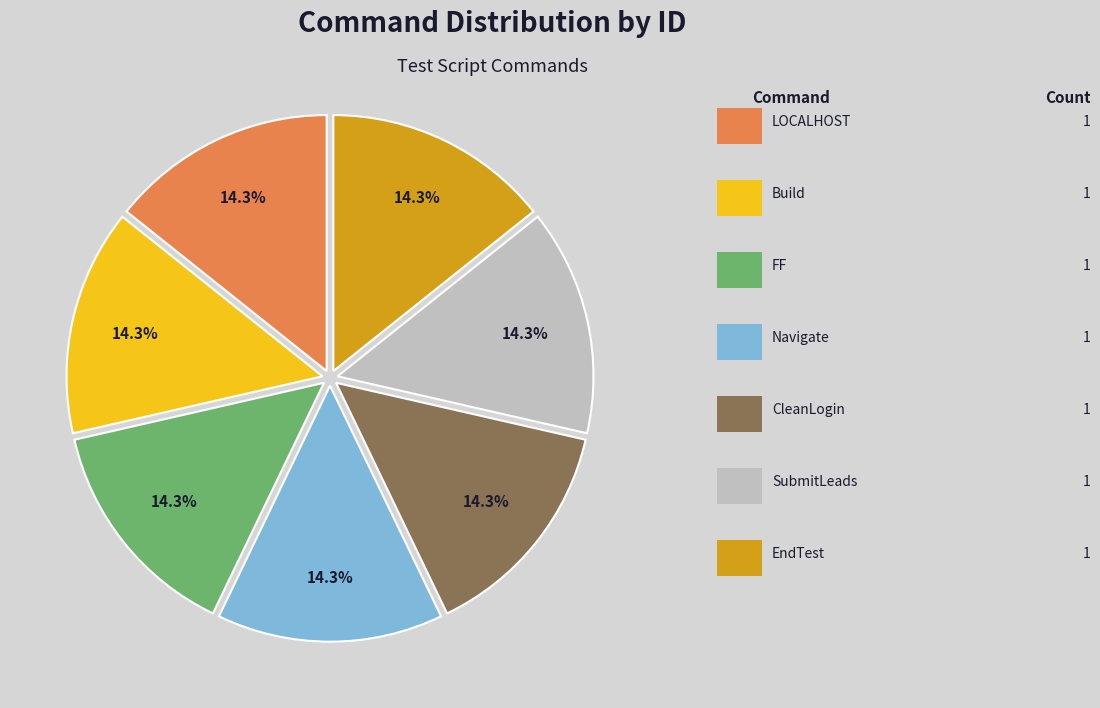

Is there a majority slice in this chart?

No